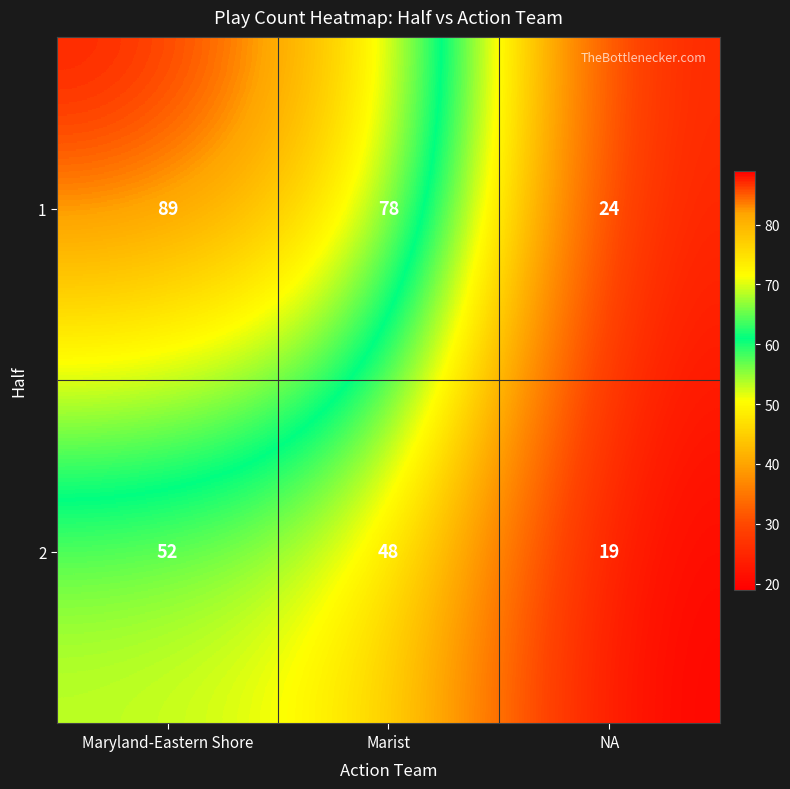

Count the 2 values in the range 19 to 52.

3